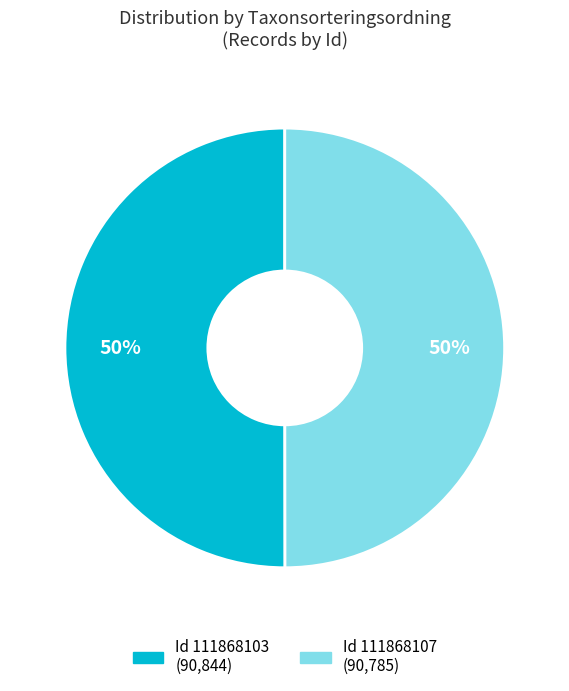

To the nearest percent, what is the average slice percentage?

50%